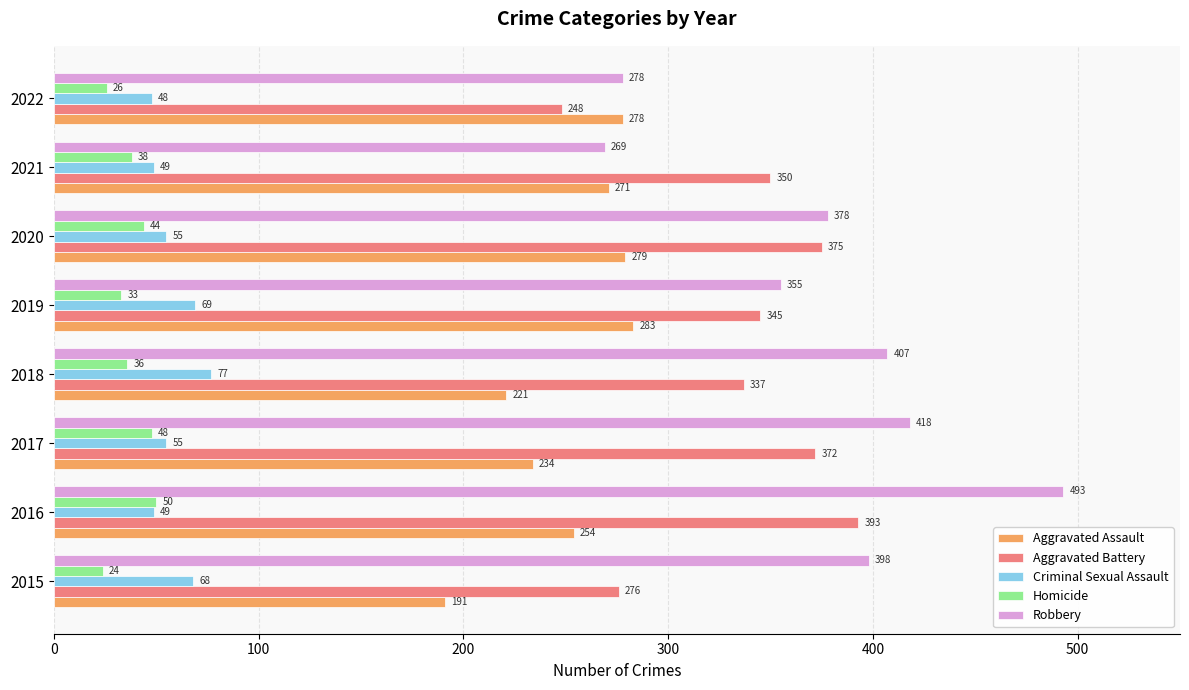

List the series in order of their peak value, lowest first.

Homicide, Criminal Sexual Assault, Aggravated Assault, Aggravated Battery, Robbery